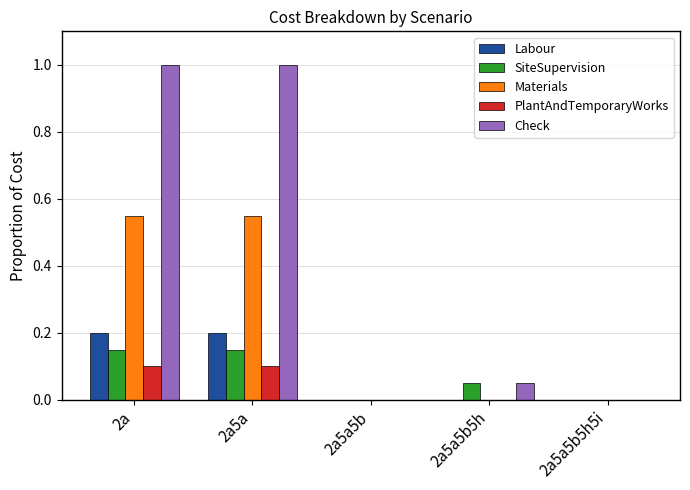

Which series has the largest total across all categories?

Check